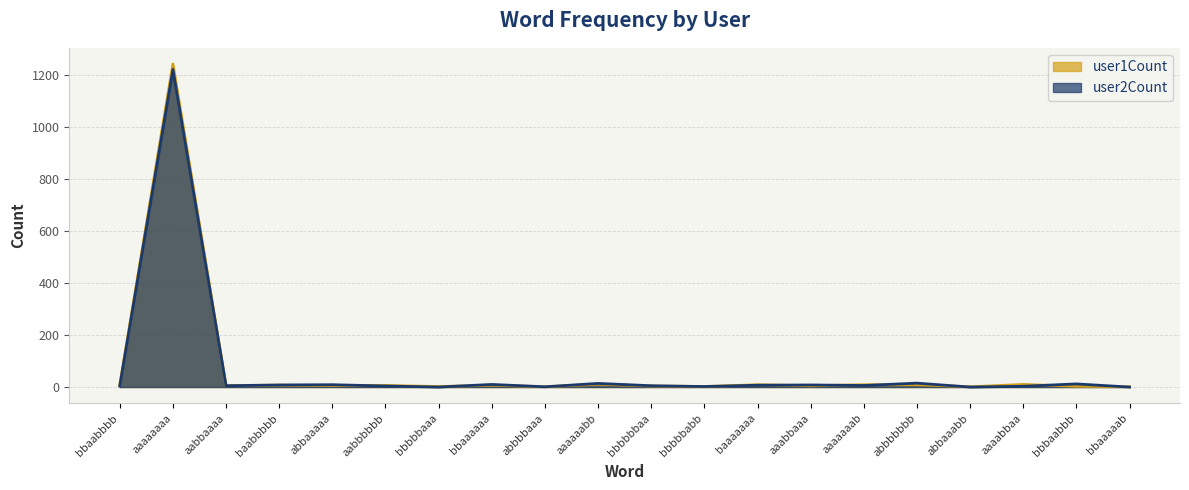

Reading right to left, what are all the values shown in this chart?

user1Count: bbaaaaab=1	bbbaabbb=3	aaaabbaa=10	abbaaabb=1	abbbbbbb=9	aaaaaaab=9	aaabbaaa=5	baaaaaaa=9	bbbbbabb=2	bbbbbbaa=4	aaaaaabb=11	abbbbaaa=1	bbaaaaaa=7	bbbbbaaa=2	aabbbbbb=6	abbaaaaa=6	baabbbbb=7	aabbaaaa=6	aaaaaaaa=1243	bbaabbbb=9
user2Count: bbaaaaab=0	bbbaabbb=12	aaaabbaa=3	abbaaabb=0	abbbbbbb=15	aaaaaaab=6	aaabbaaa=8	baaaaaaa=7	bbbbbabb=2	bbbbbbaa=5	aaaaaabb=14	abbbbaaa=1	bbaaaaaa=10	bbbbbaaa=0	aabbbbbb=4	abbaaaaa=9	baabbbbb=8	aabbaaaa=5	aaaaaaaa=1222	bbaabbbb=4